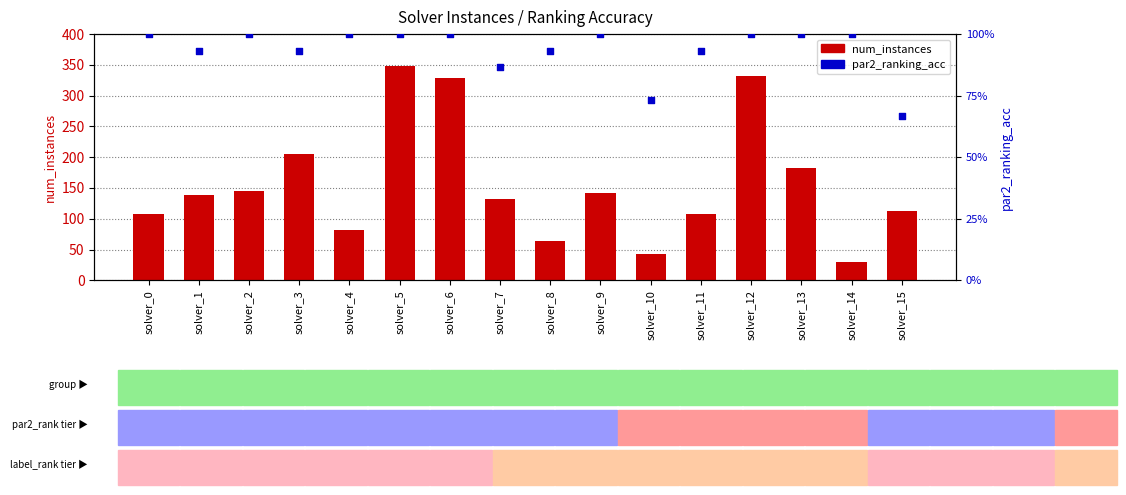

Is the value of par2_ranking_acc at solver_8 greater than the value of num_instances at solver_4?

No